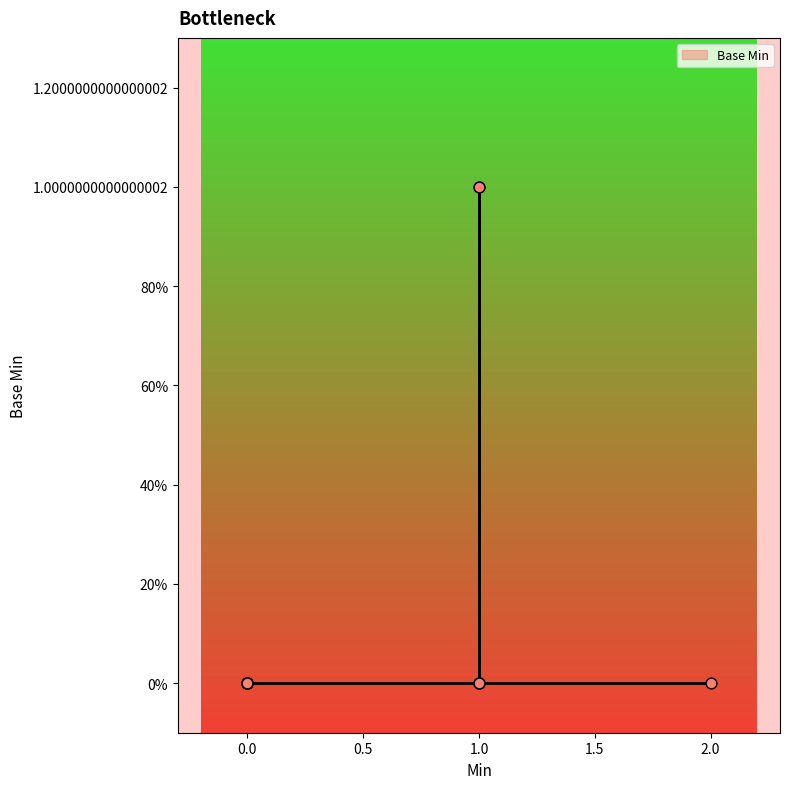

Between 1 and 0, which is larger?

1